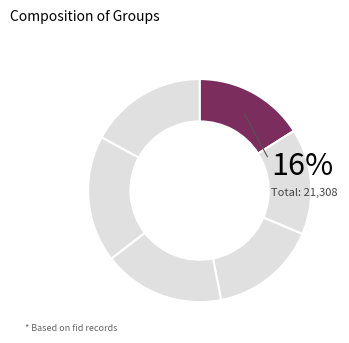

To the nearest percent, what is the average slice percentage?

17%